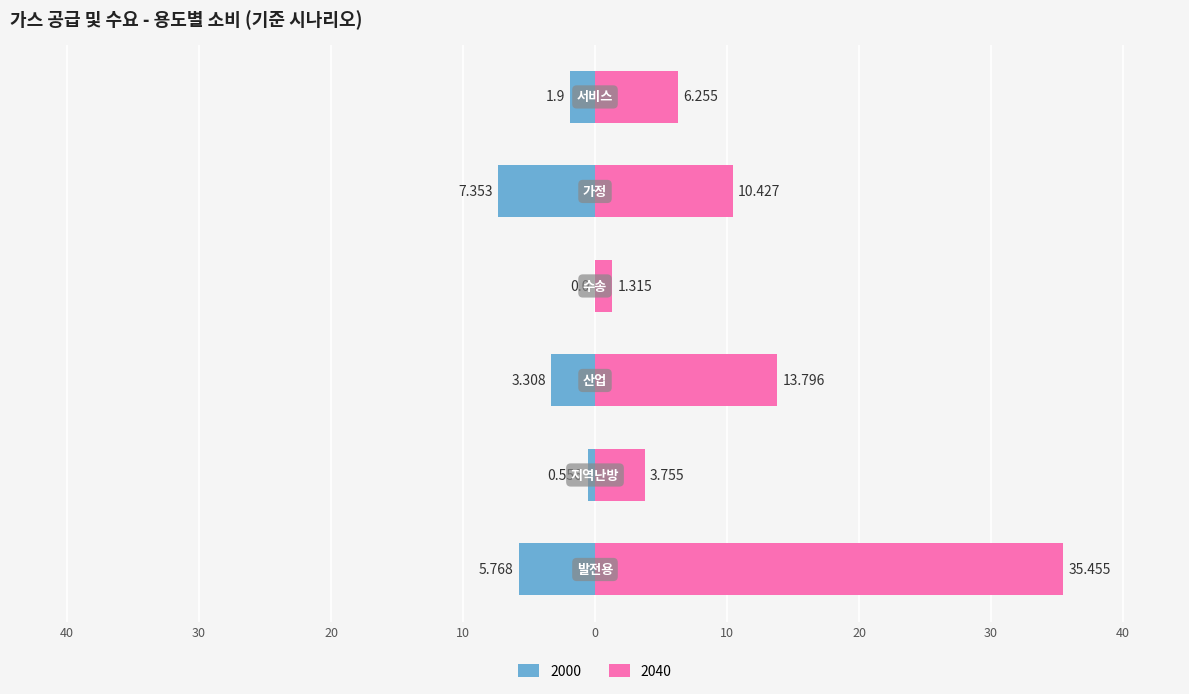

At 가정, list the series in order from smallest to largest.

2000, 2040